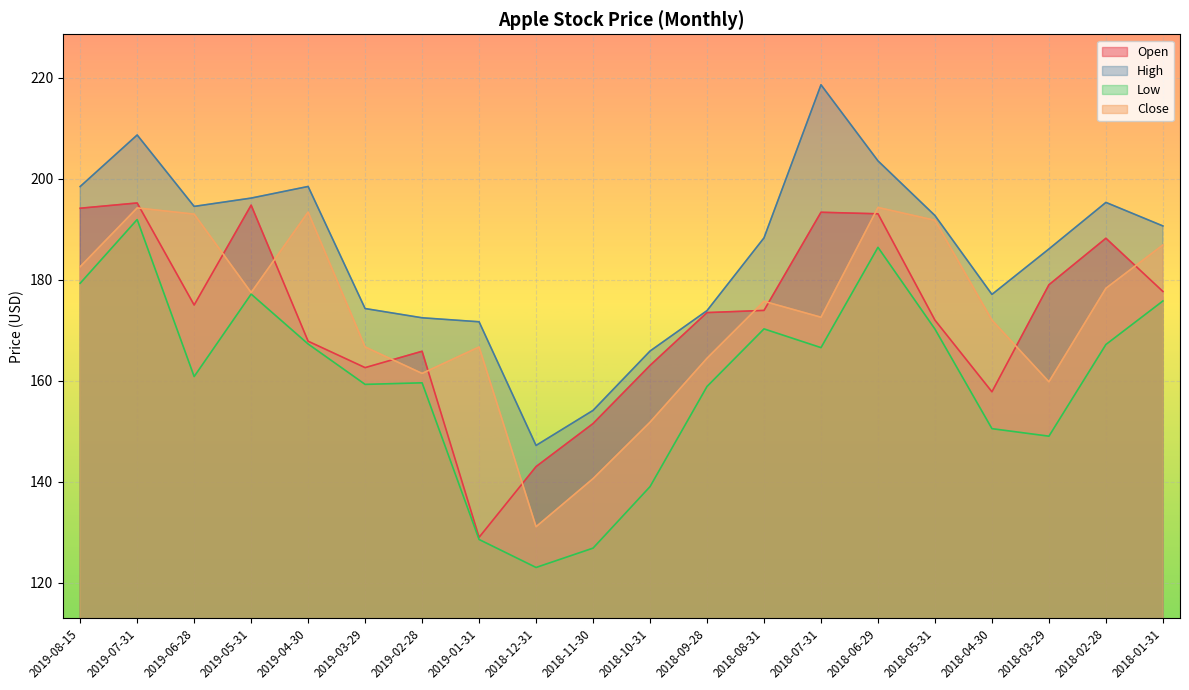

In High, how many points are lower than both neighbors (excluding endpoints)?

3